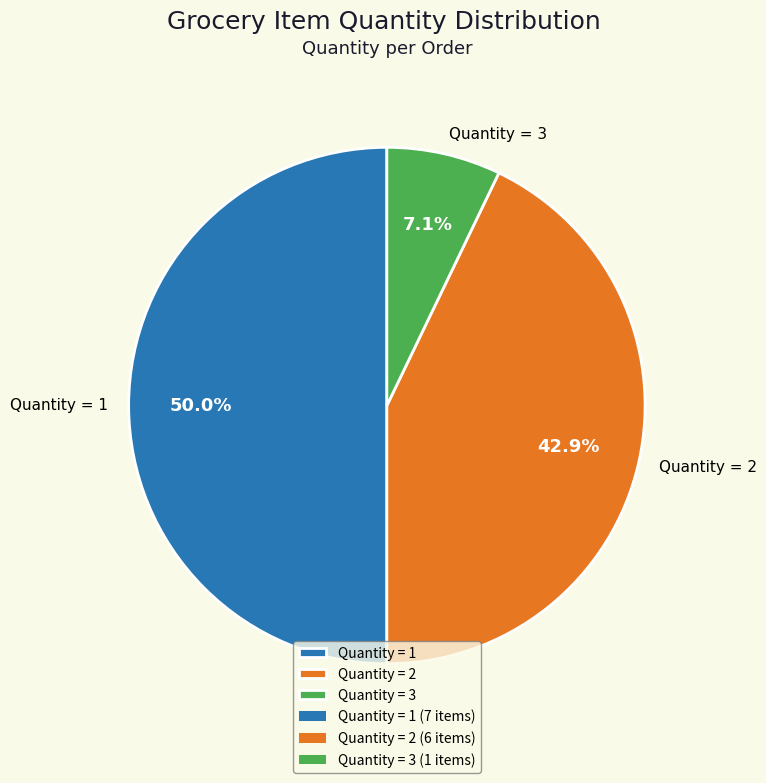

What is the ratio of the value at Quantity = 1 to the value at Quantity = 3?

7.0